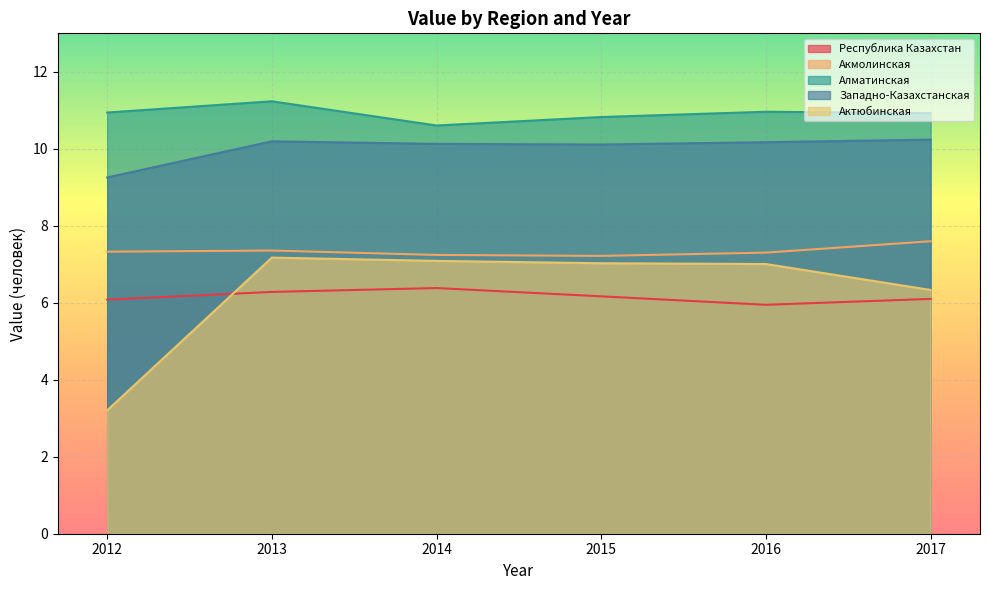

What is the value of the Акмолинская point at the 4th from the left?

7.2